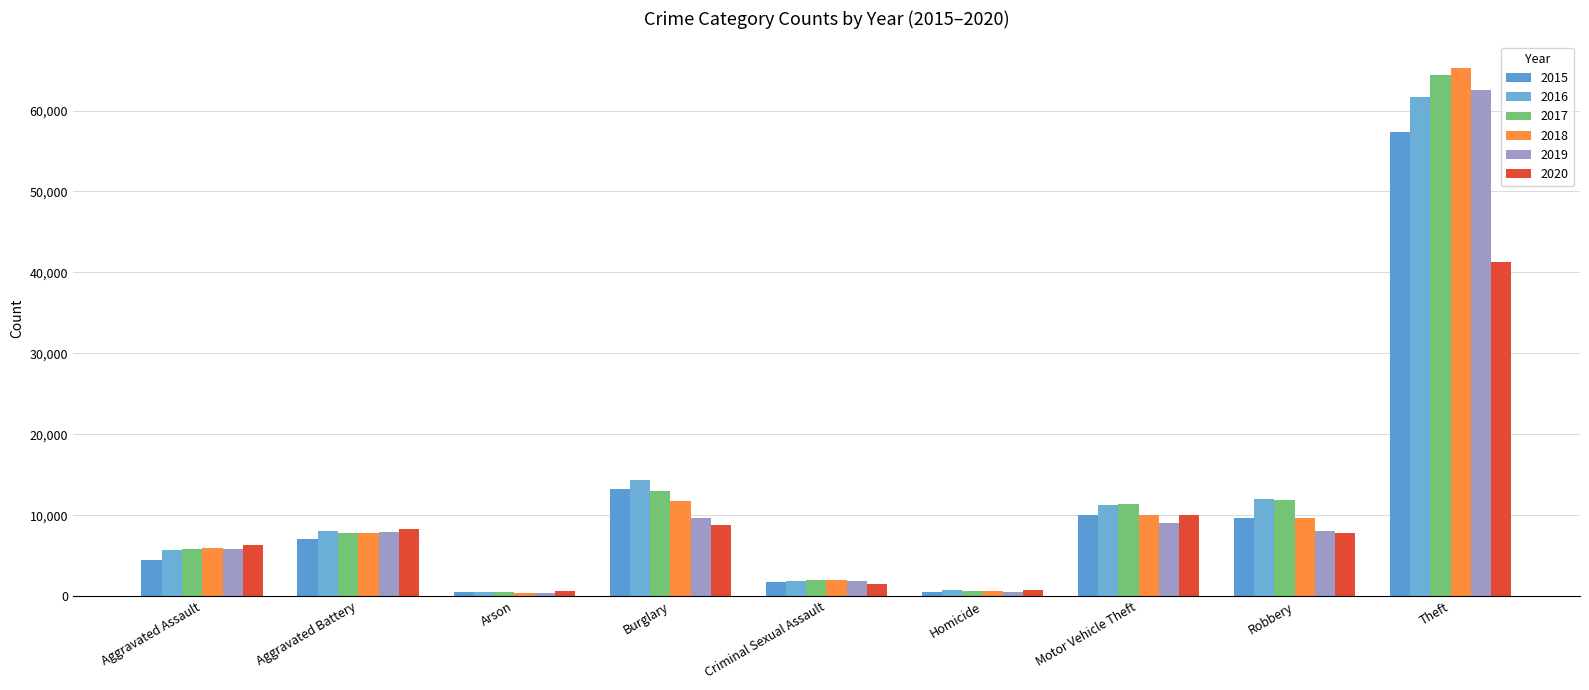

What is the value of the 2019 bar at the 3rd from the left?

376